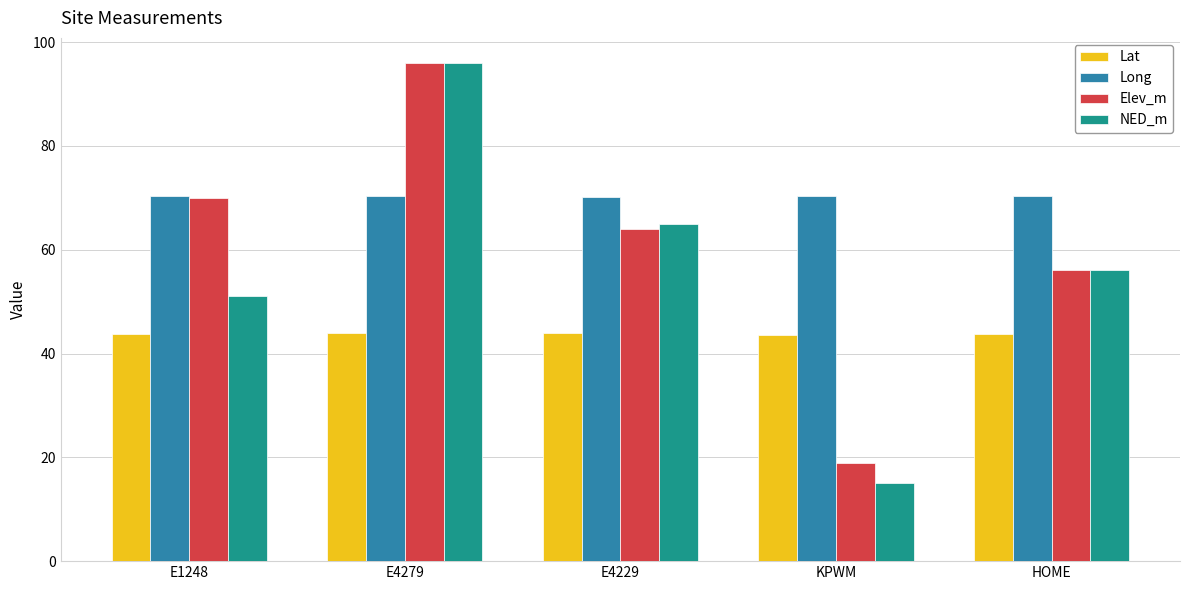

What is the difference between the highest and lowest values at HOME?

26.4